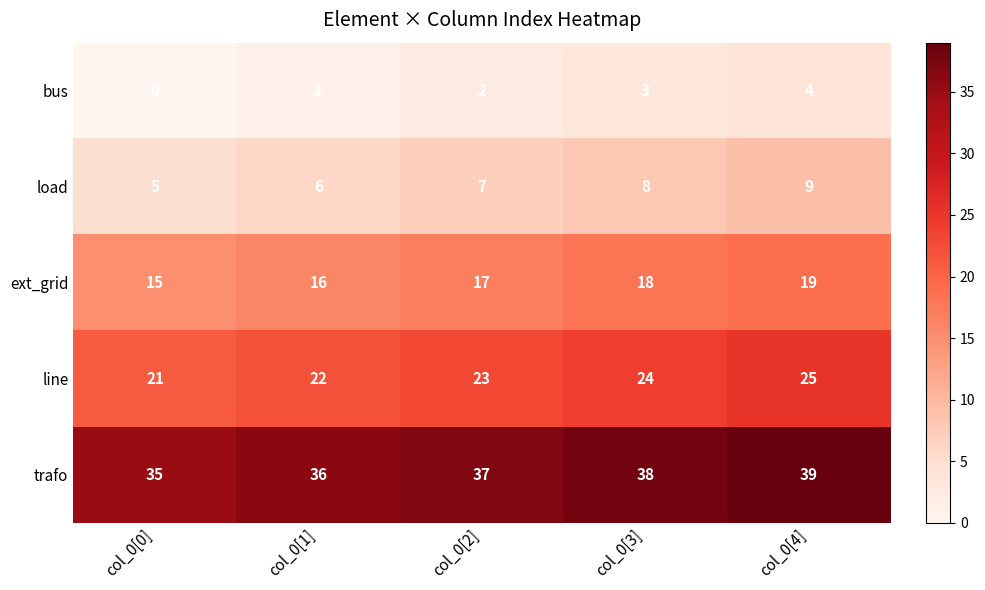

What is the difference between the highest and lowest values at col_0[0]?

35